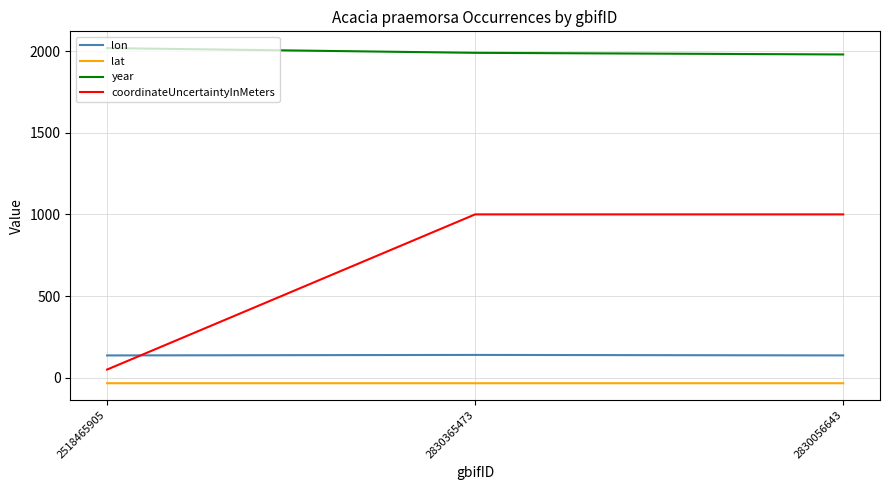

Read the year value at 2830056643.

1979.0